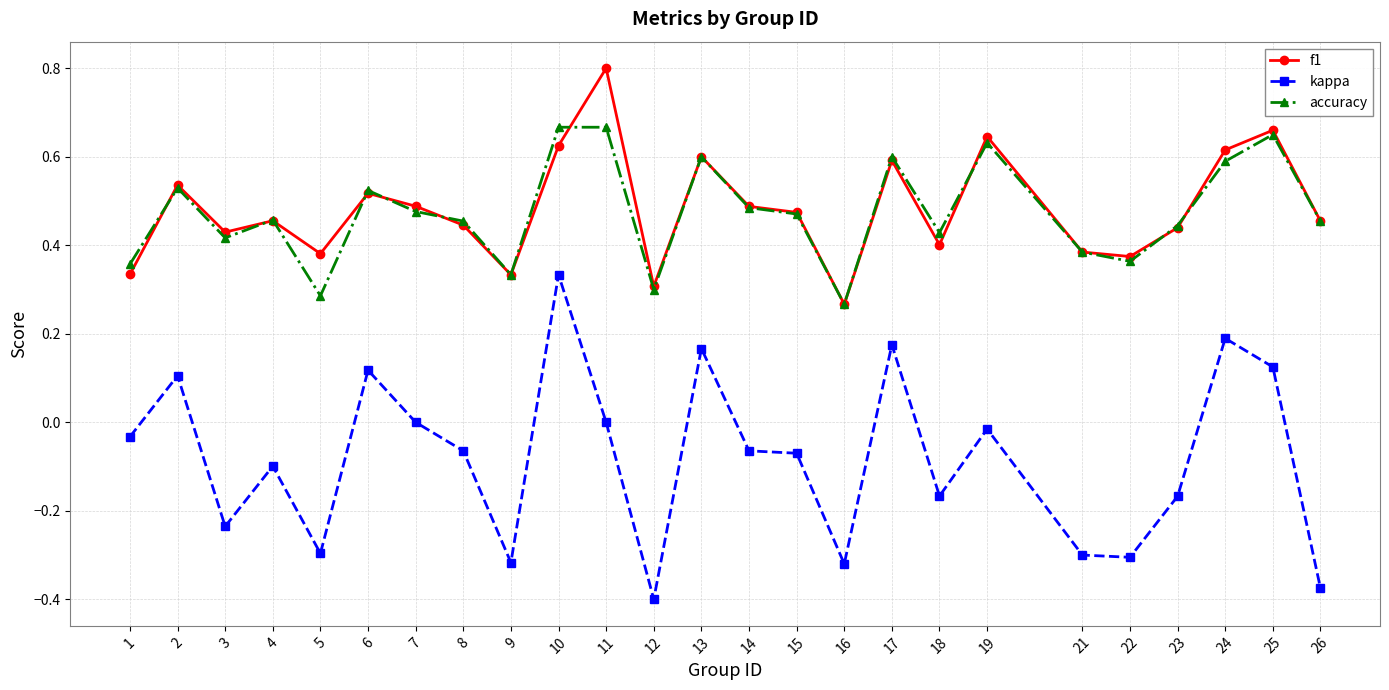

Where is the first local minimum for accuracy?

3